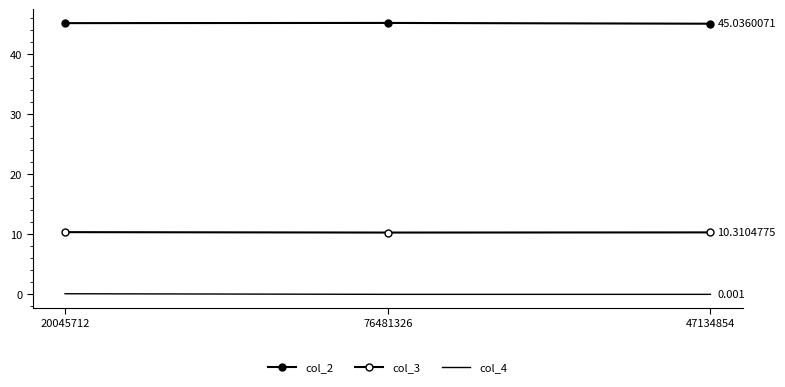

Count the number of categories in the chart.

3